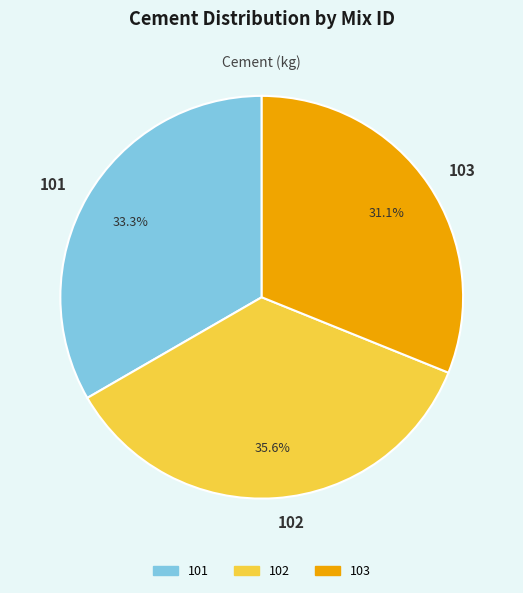

Count the number of slices in the pie.

3